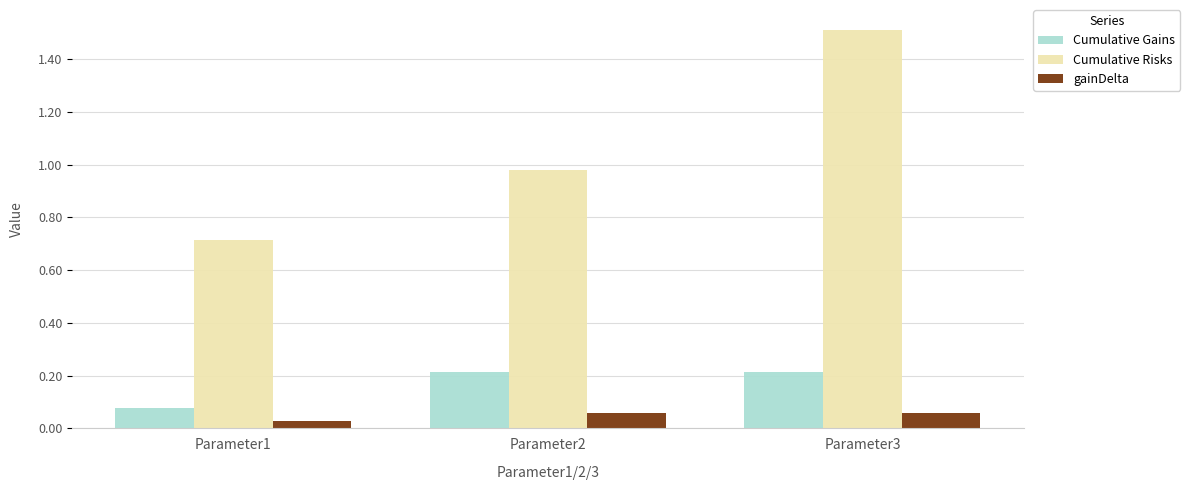

Which label corresponds to the largest value in the chart?

Parameter3